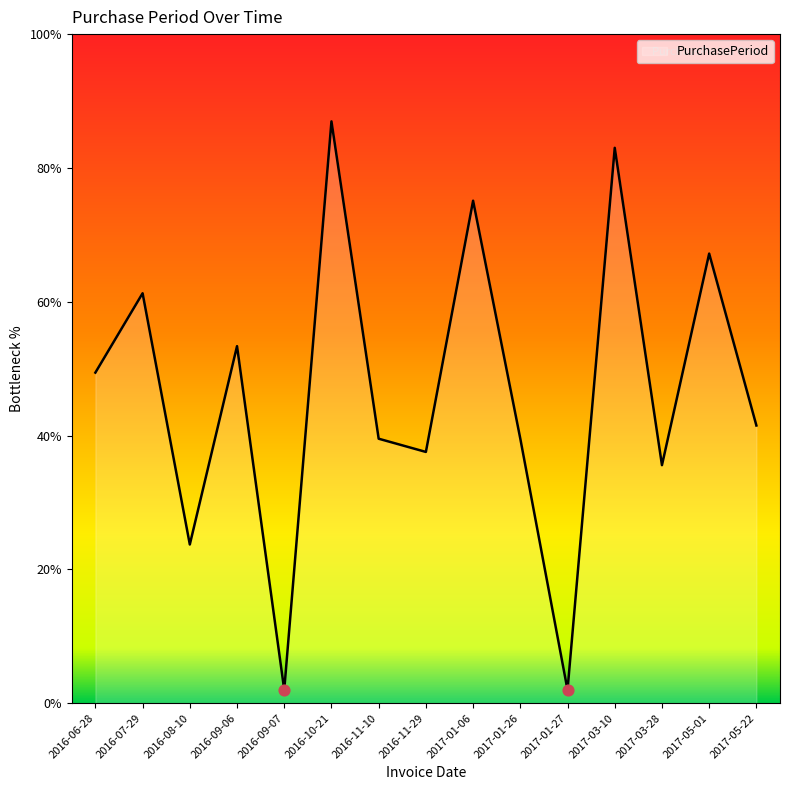

Which has a higher value, 2016-11-29 or 2017-01-27?

2016-11-29